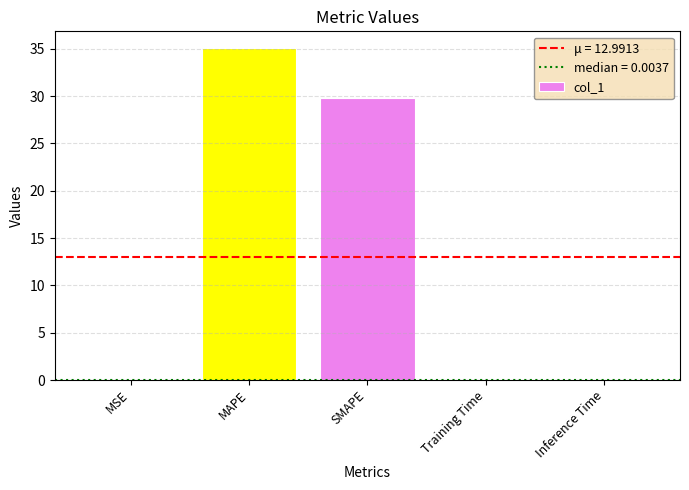

What is the change in value from MSE to MAPE?

+35.1